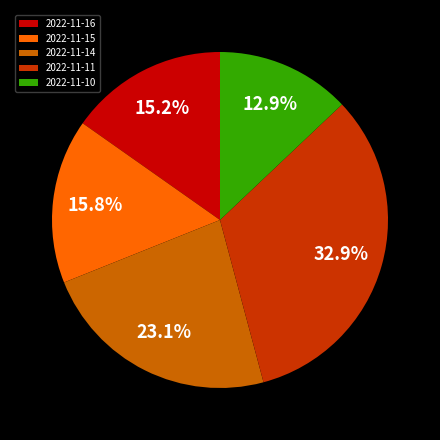

What is the total percentage of 2022-11-16 and 2022-11-11?

48.1%